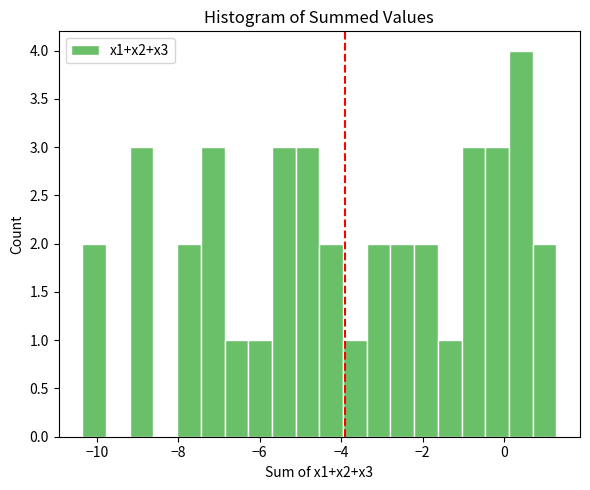

Read against the x-axis, roughly where is the centre of the tallest bar?

0.4